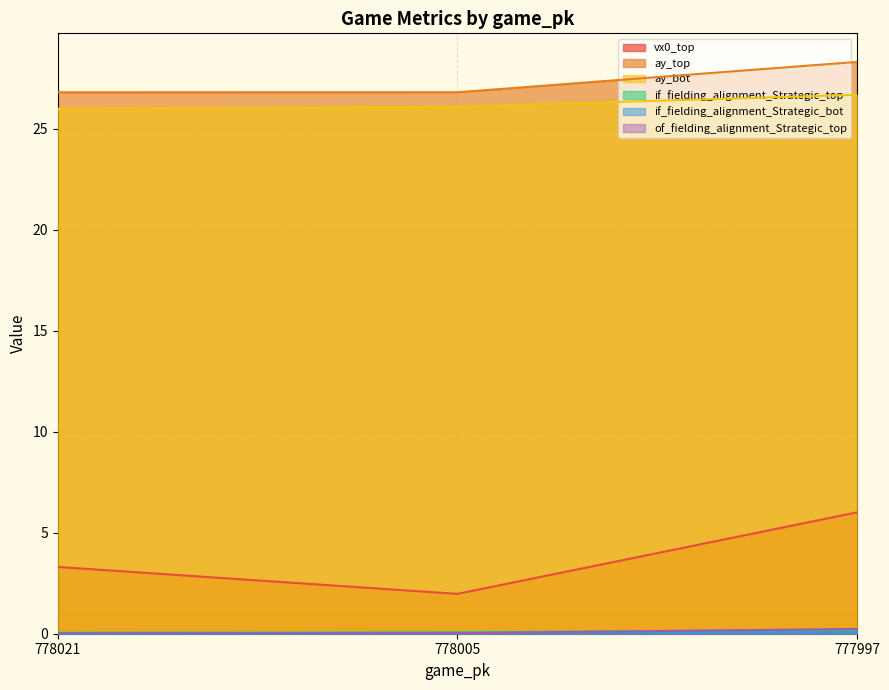

Between 778005 and 777997, which is larger?

777997